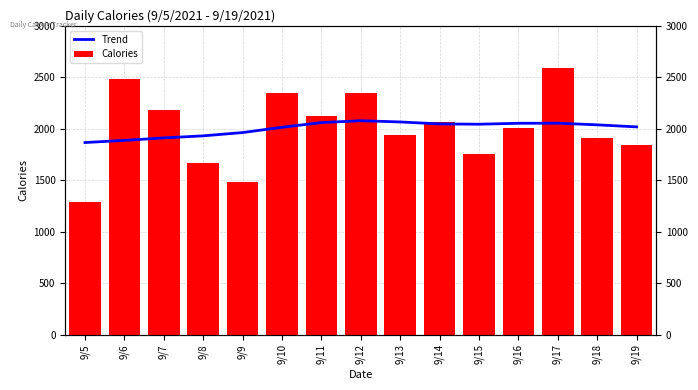

What is the lowest value of the Trend series?

1866